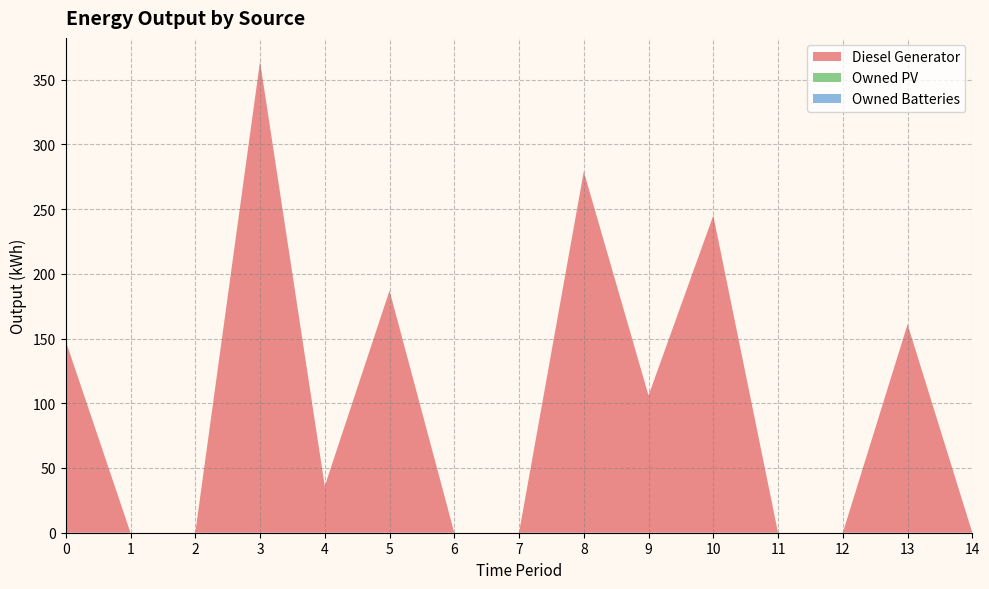

Reading right to left, transcribe all the data shown in this chart.

Diesel Generator: 0	161	0	0	245	106	279	0	0	187	36	364	0	0	148
Owned PV: 0	0	0	0	0	0	0	0	0	0	0	0	0	0	0
Owned Batteries: 0	0	0	0	0	0	0	0	0	0	0	0	0	0	0